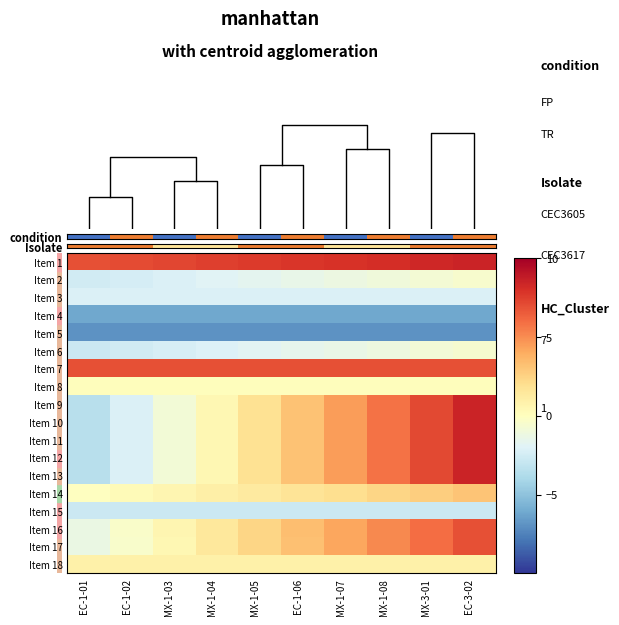

What is the lowest value of the Item 4 series?

-6.2